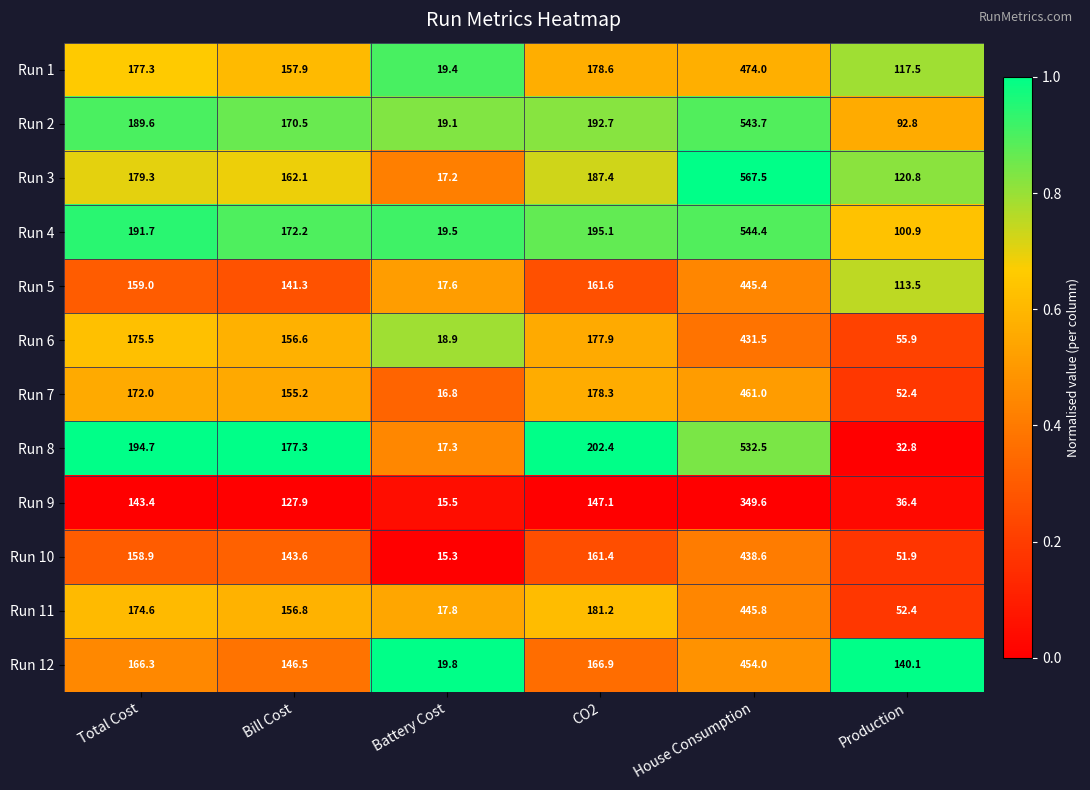

What is the spread (max minus min) of values at Battery Cost?

4.5